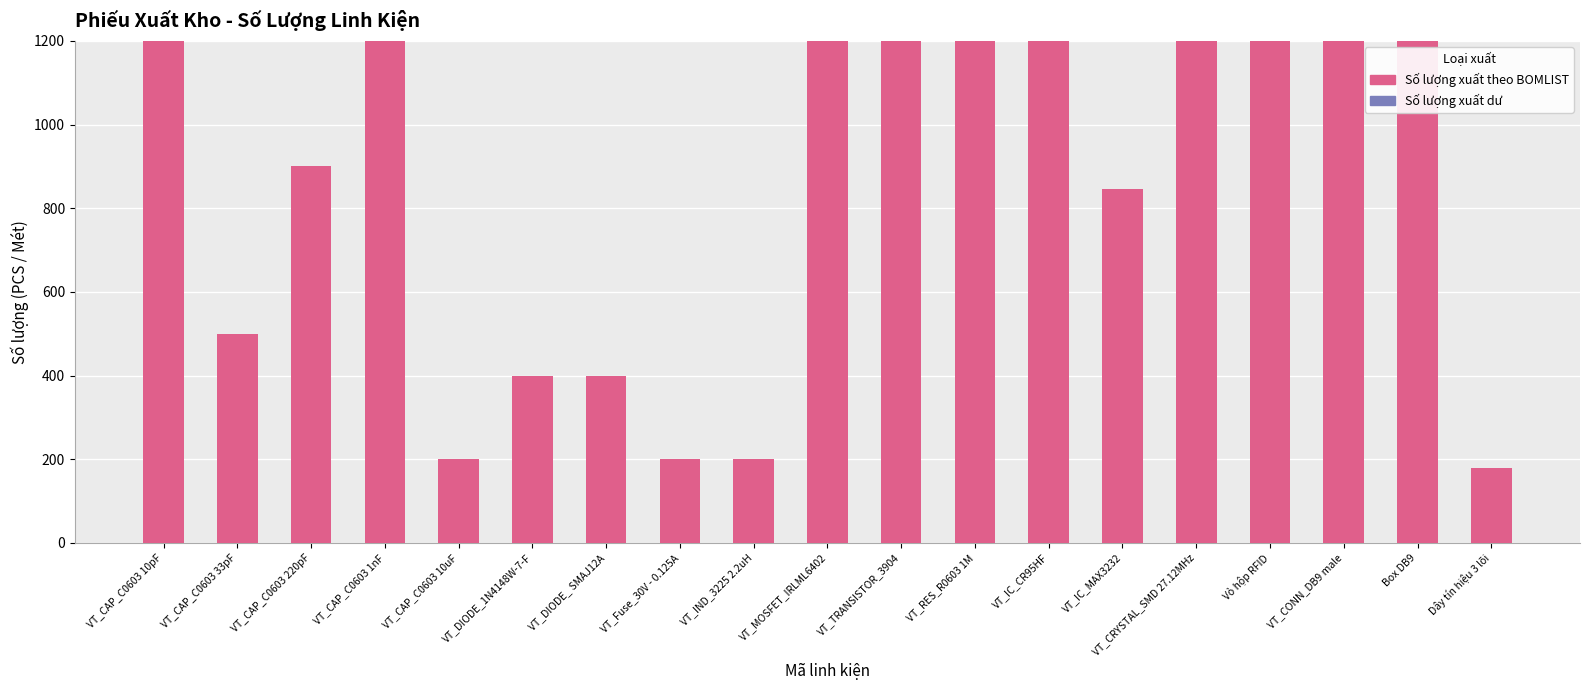

Between VT_CAP_C0603 220pF and VT_CAP_C0603 1nF, which is larger?

VT_CAP_C0603 1nF